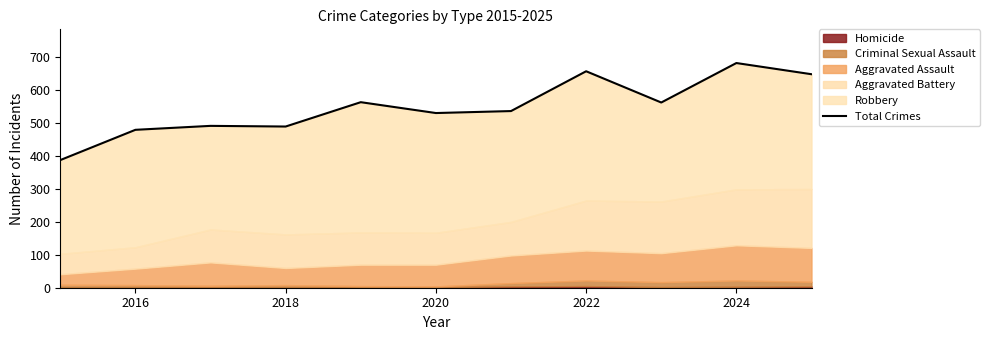

What is the difference between the maximum and minimum values?

295